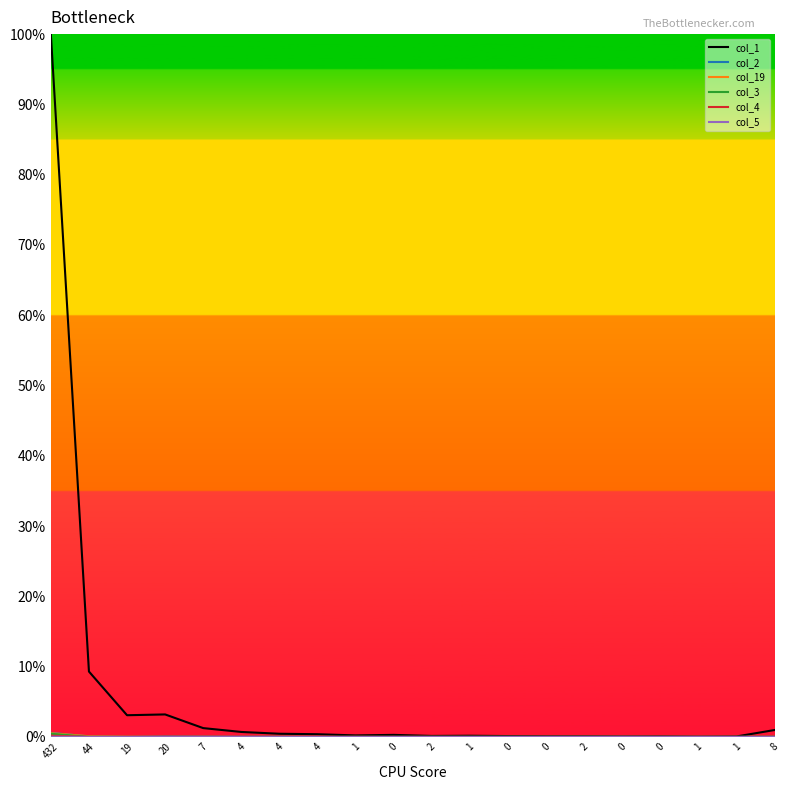

At how many categories does at least one series exceed 78?

1